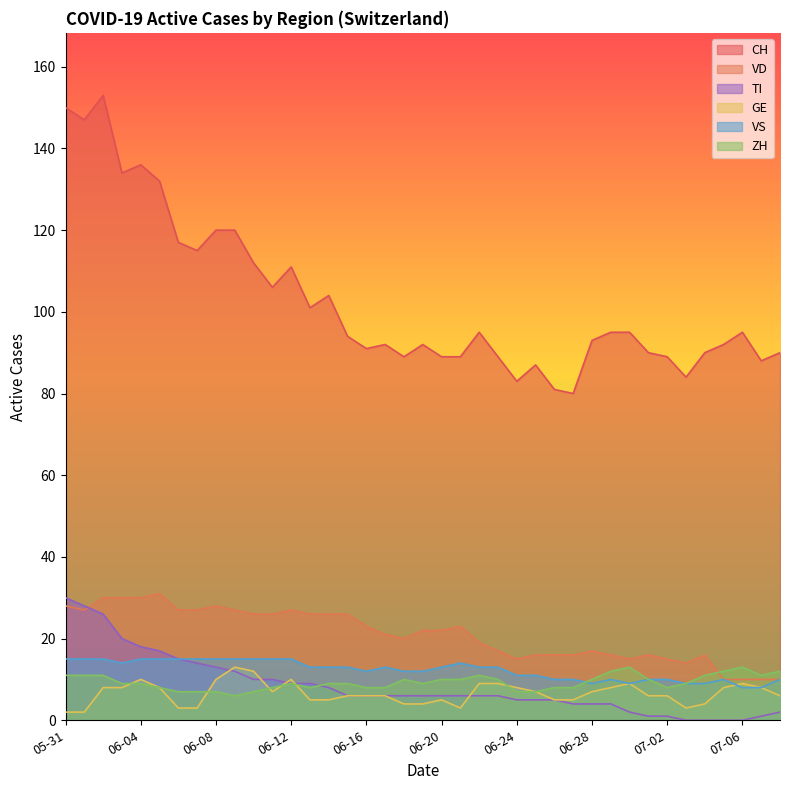

How many interior local peaks does the VD series have?

7